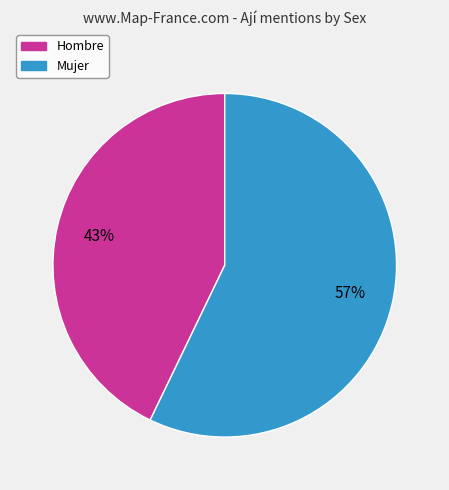

Do Hombre and Mujer together represent more than half of the pie?

Yes